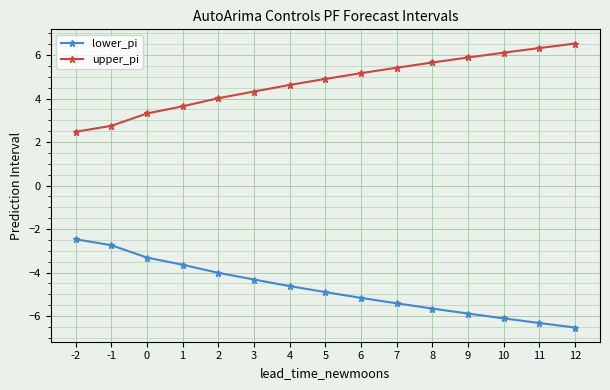

True or false: upper_pi has more than 1 interior local peaks.

False